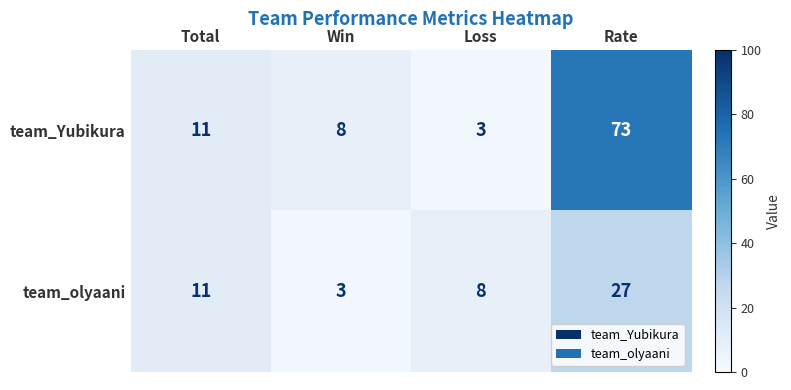

Is it true that team_olyaani equals 3 at Loss?

False